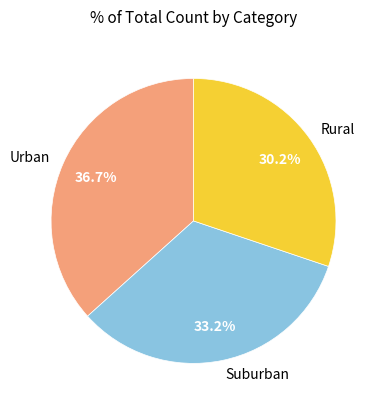

Is there a majority slice in this chart?

No